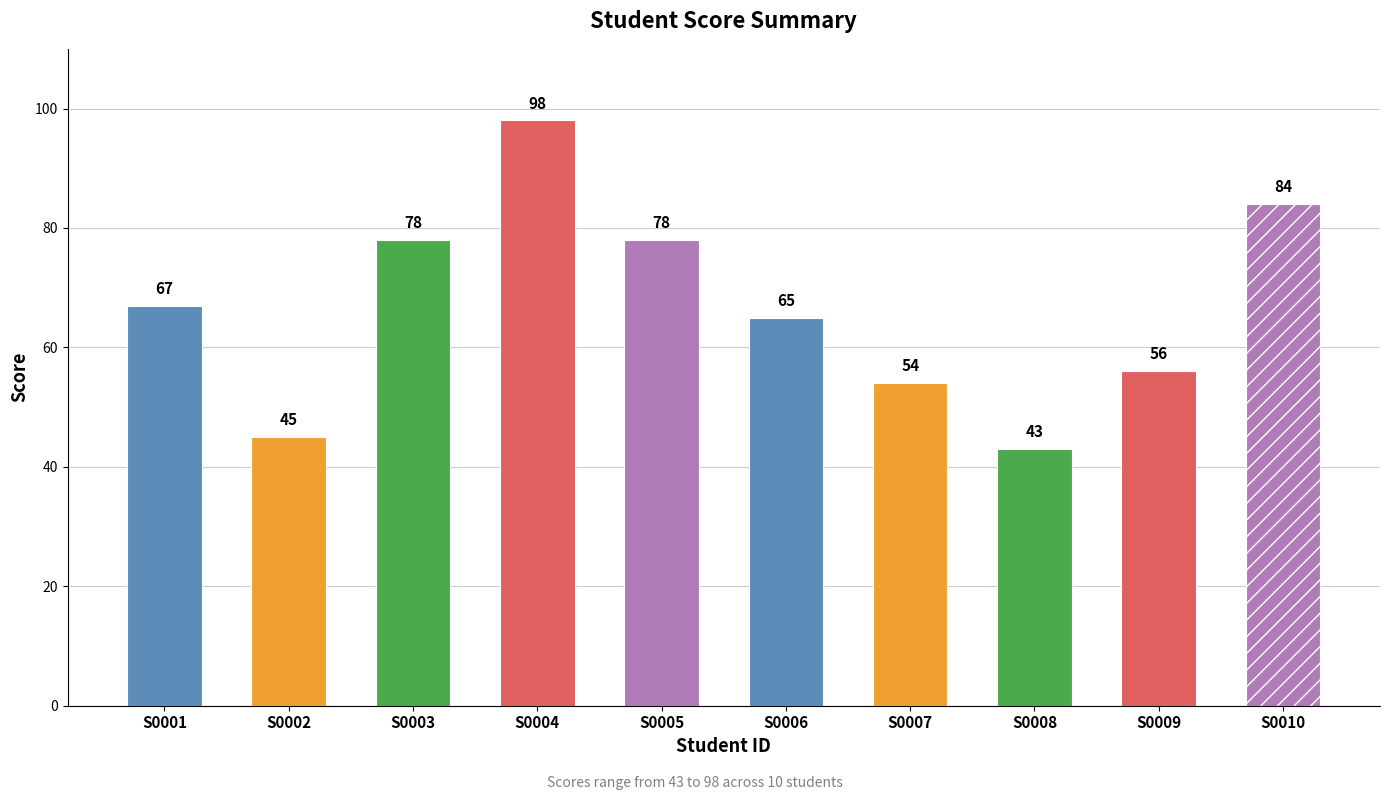

Reading left to right, list all the values displayed in this chart.

67	45	78	98	78	65	54	43	56	84